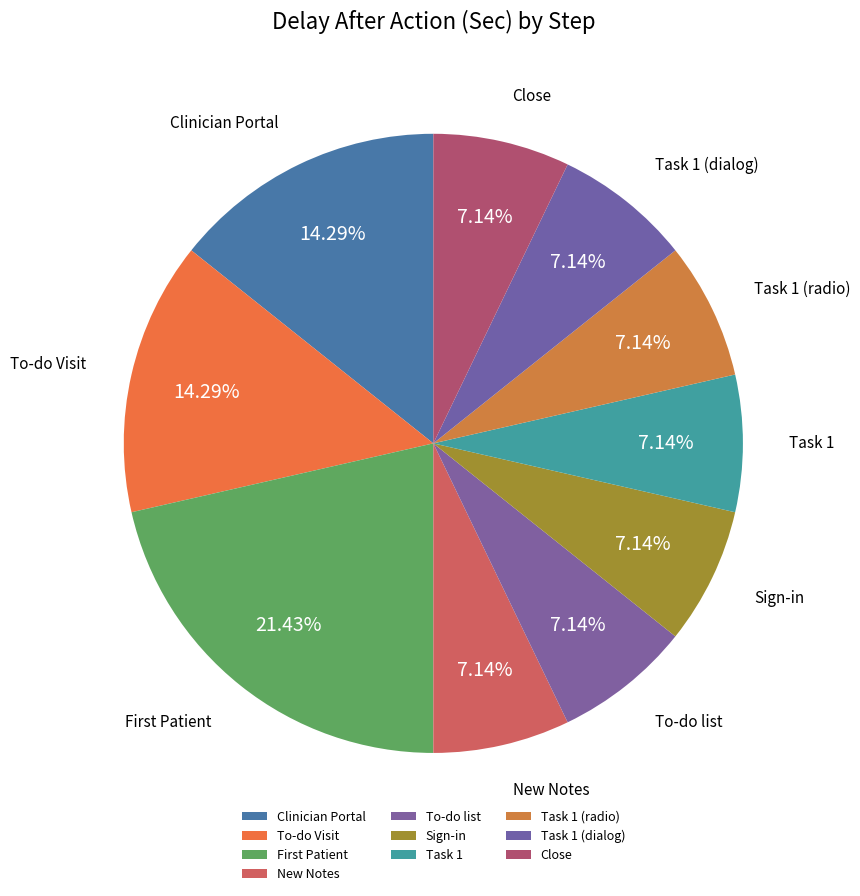

How much of the chart is everything except To-do Visit?

85.7%